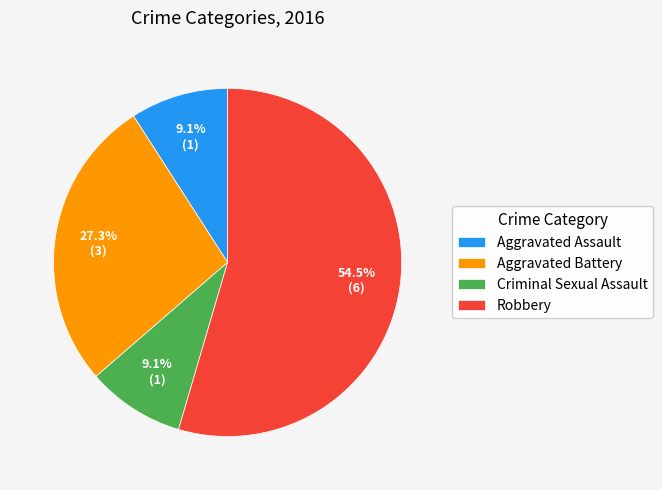

Which has a higher value, Aggravated Assault or Robbery?

Robbery